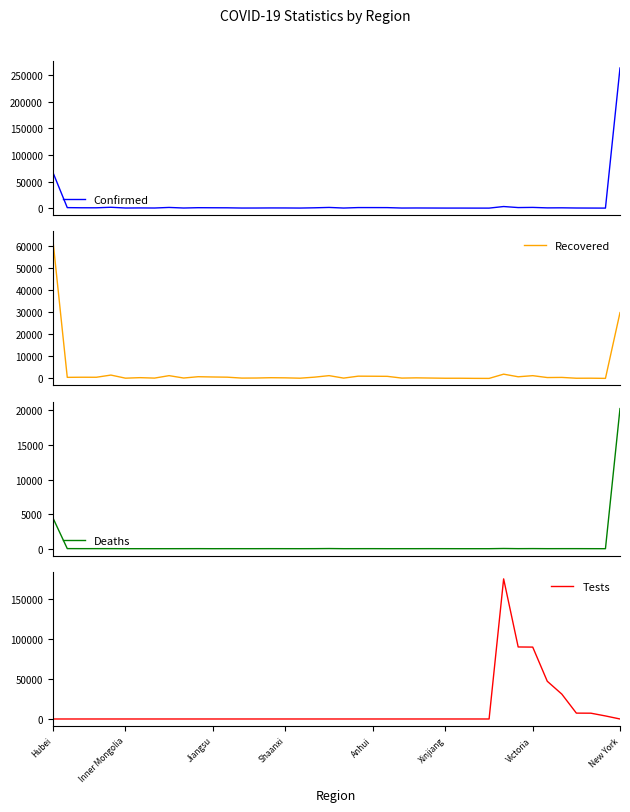

True or false: Tests and Deaths intersect in this chart.

True